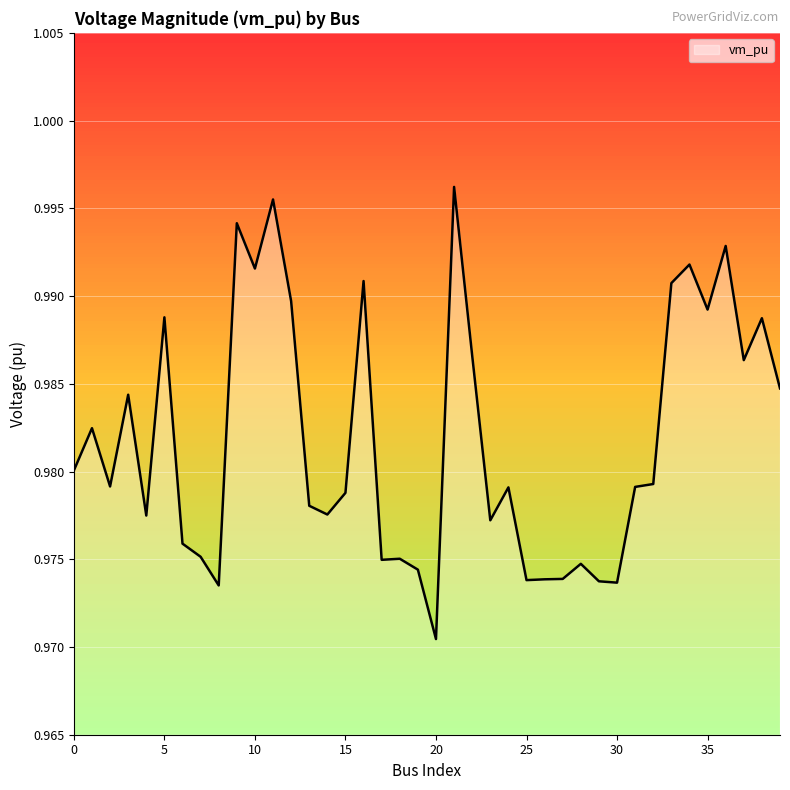

Where is the first local maximum?

1